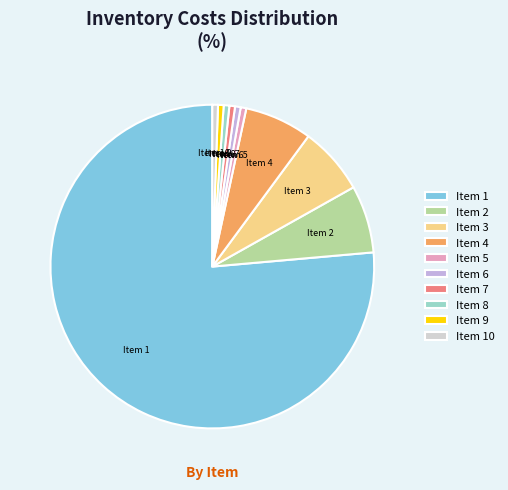

True or false: Item 8 accounts for 1% of the total.

True